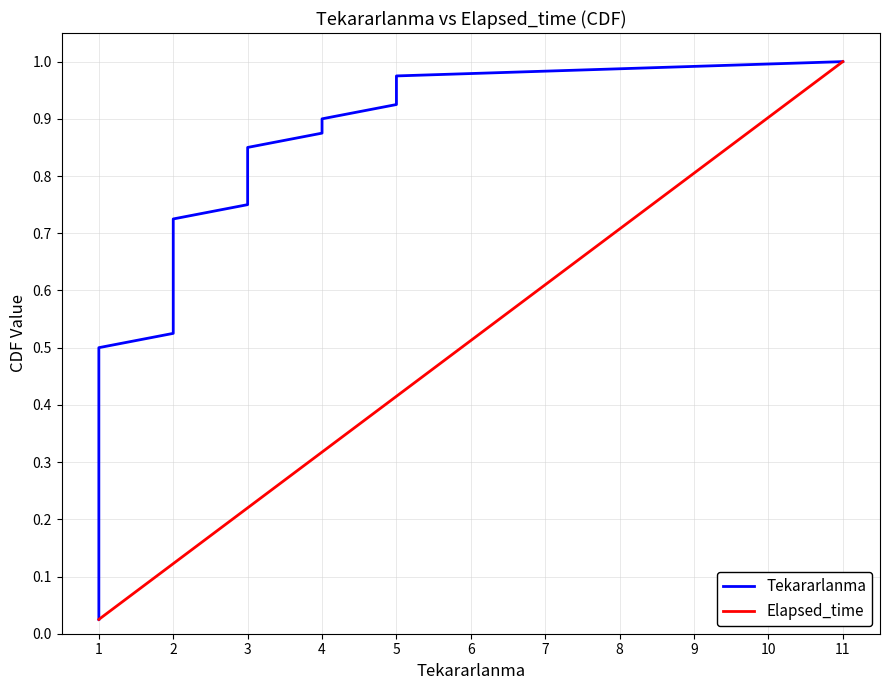

What is the value of the Elapsed_time point at the 24th from the left?

0.6